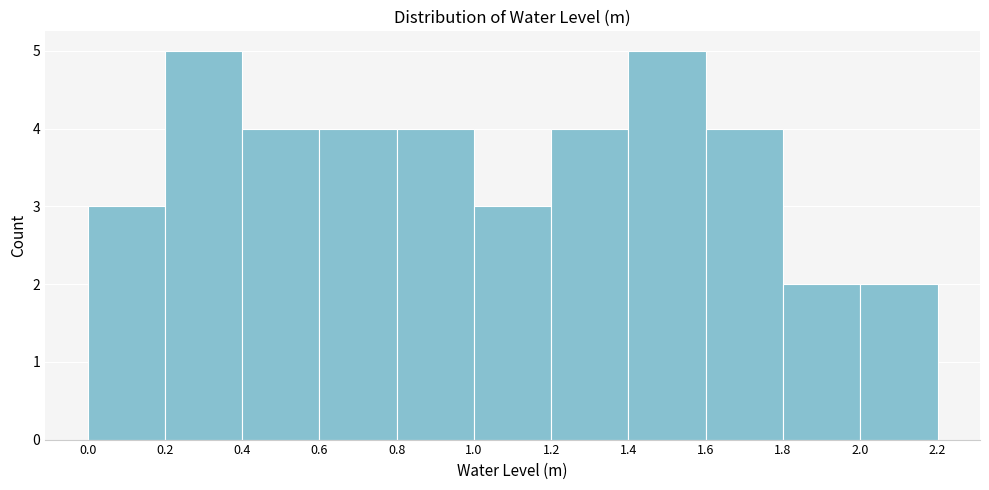

Reading left to right, list every bar in this chart as the range it spans on the x-axis followed by its height. The values are not printed on the chart, so give them approximately, as read against the axis.

0.0 to 0.2: 3
0.2 to 0.4: 5
0.4 to 0.6: 4
0.6 to 0.8: 4
0.8 to 1.0: 4
1.0 to 1.2: 3
1.2 to 1.4: 4
1.4 to 1.6: 5
1.6 to 1.8: 4
1.8 to 2.0: 2
2.0 to 2.2: 2